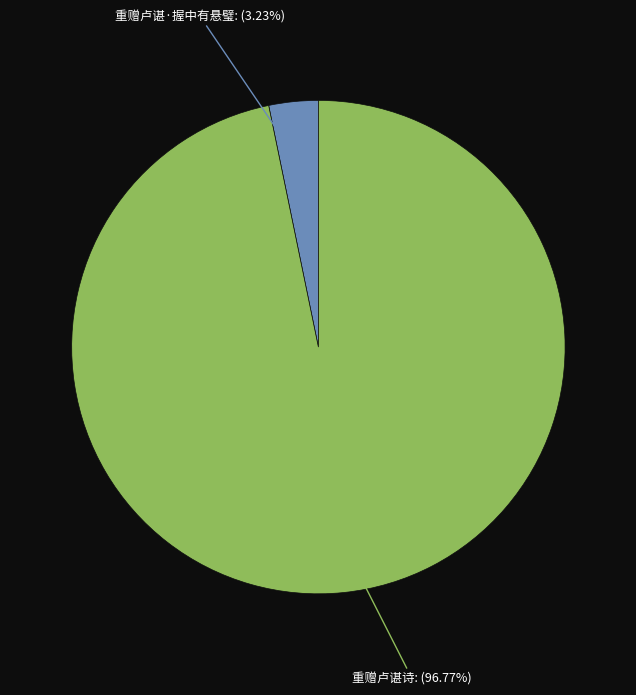

Which has a higher value, 重赠卢谌诗 or 重赠卢谌·握中有悬璧?

重赠卢谌诗